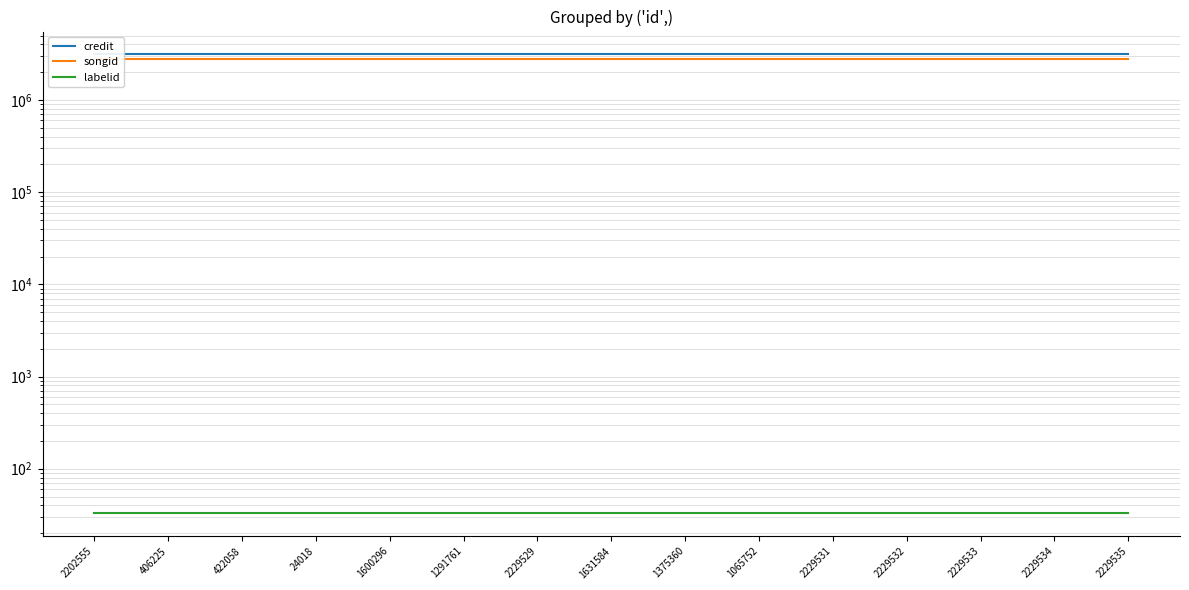

Reading left to right, list all the values displayed in this chart.

credit: 3114332	3114332	3114332	3114332	3114332	3114332	3114332	3114332	3114332	3114332	3114332	3114332	3114332	3114332	3114332
songid: 2781769	2781769	2781769	2781769	2781769	2781769	2781769	2781769	2781769	2781769	2781769	2781769	2781769	2781769	2781769
labelid: 33	33	33	33	33	33	33	33	33	33	33	33	33	33	33